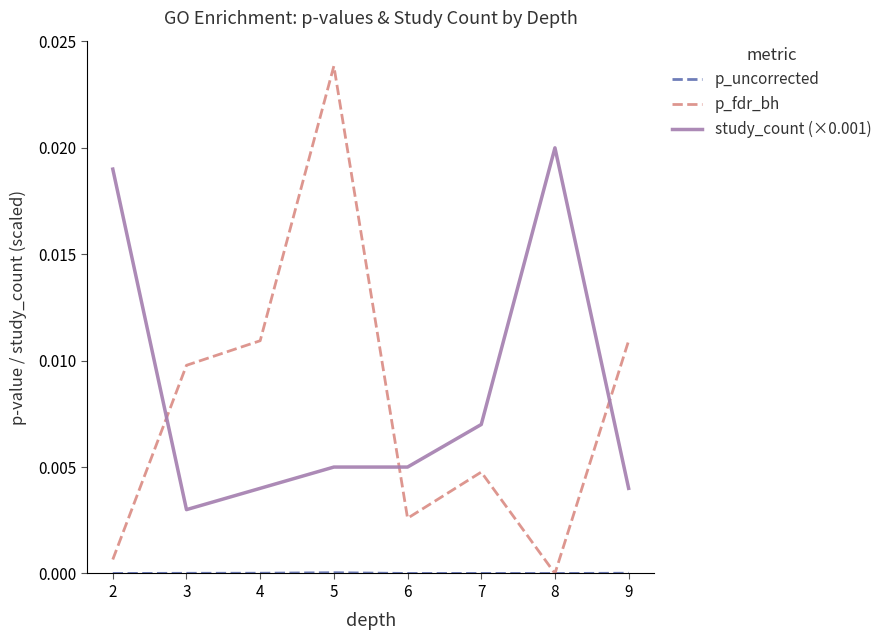

How many intersections are there between study_count (×0.001) and p_fdr_bh?

3